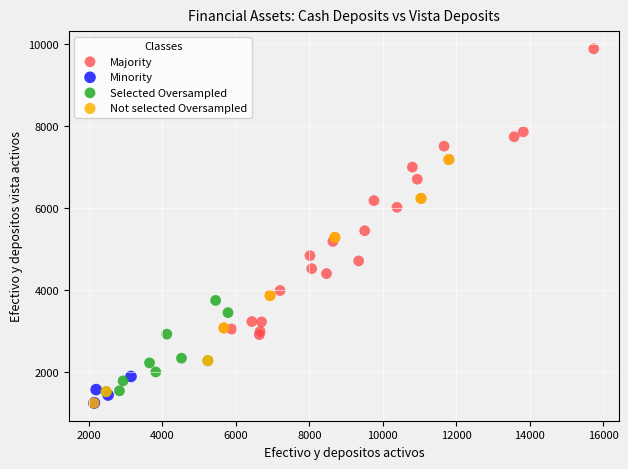

What are all the series names shown in the legend?

Majority, Minority, Selected Oversampled, Not selected Oversampled